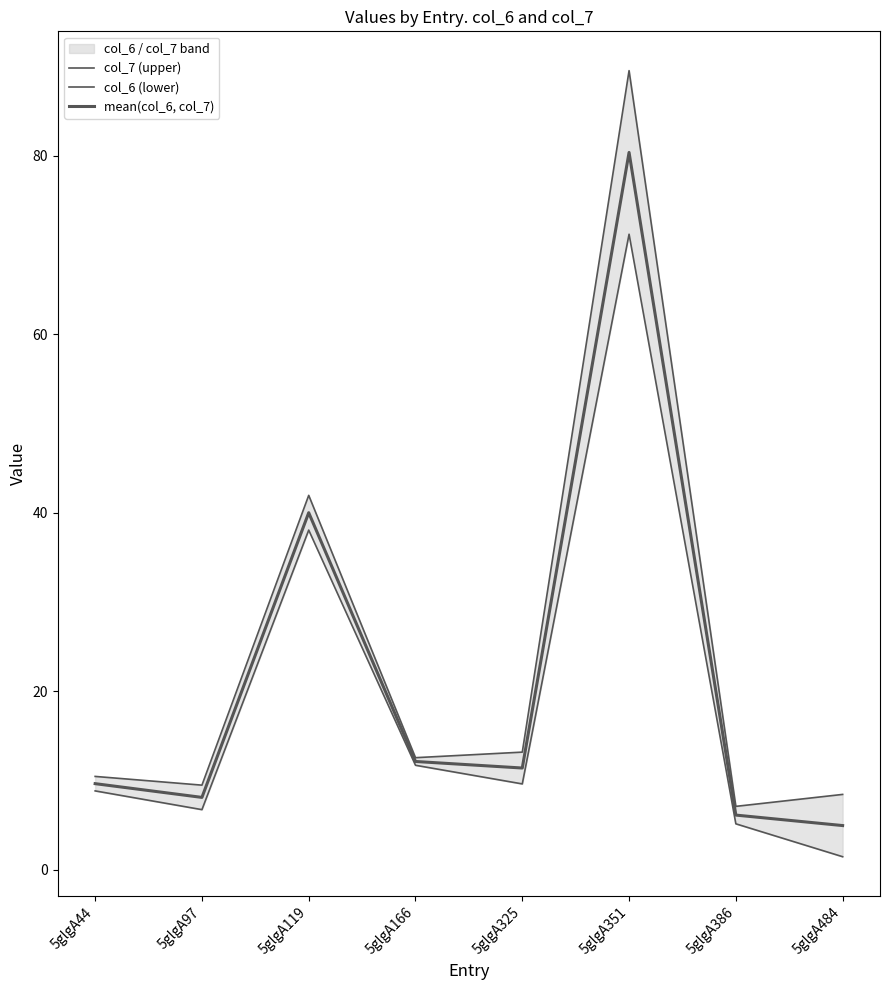

Reading left to right, transcribe all the data shown in this chart.

col_7 (upper): 5glgA44=10.5	5glgA97=9.5	5glgA119=41.9	5glgA166=12.6	5glgA325=13.2	5glgA351=89.5	5glgA386=7.1	5glgA484=8.4
col_6 (lower): 5glgA44=8.8	5glgA97=6.7	5glgA119=38.1	5glgA166=11.7	5glgA325=9.6	5glgA351=71.2	5glgA386=5.1	5glgA484=1.5
mean(col_6, col_7): 5glgA44=9.6	5glgA97=8.1	5glgA119=40.0	5glgA166=12.1	5glgA325=11.4	5glgA351=80.4	5glgA386=6.1	5glgA484=5.0